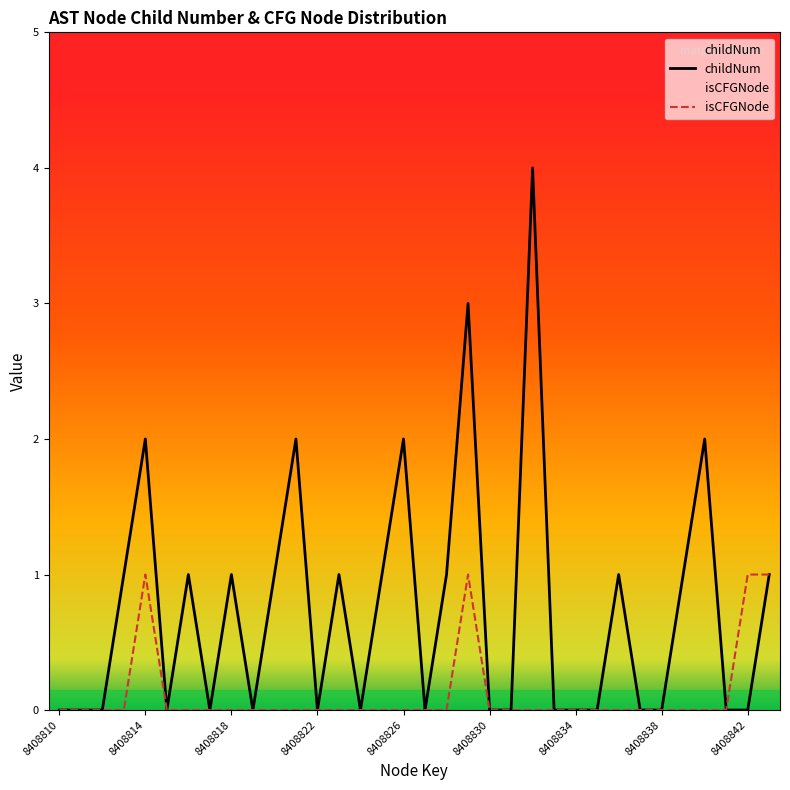

True or false: isCFGNode and childNum intersect in this chart.

False